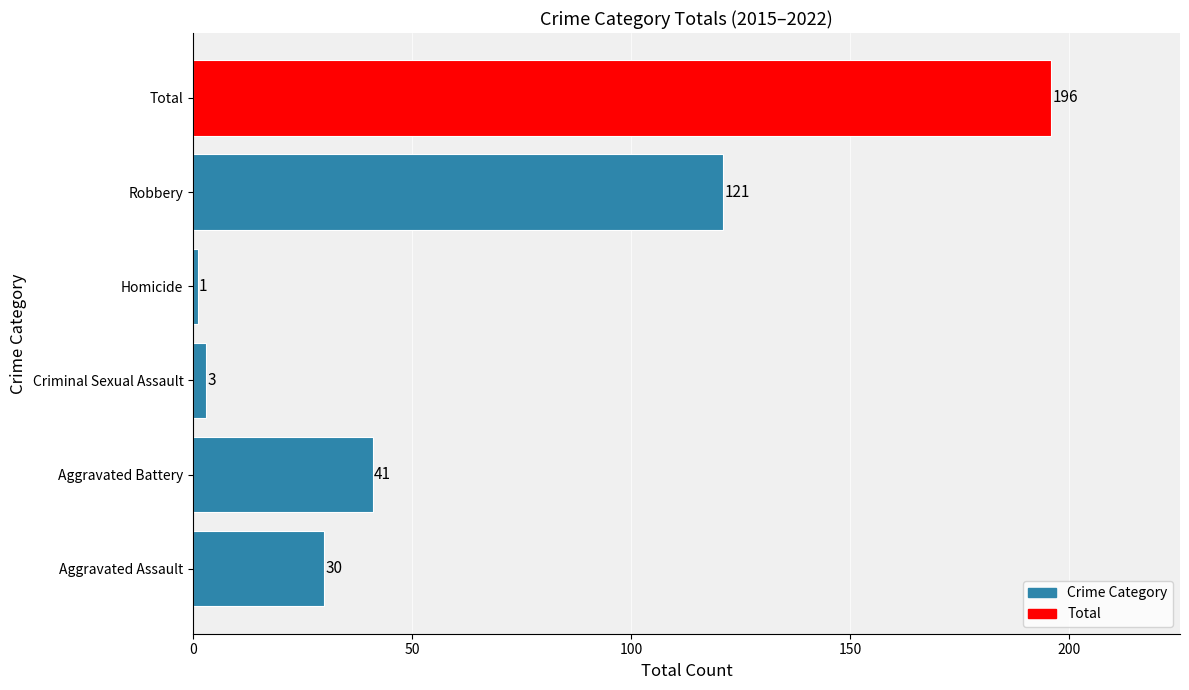

What is the difference between the values at Aggravated Battery and Total?

155